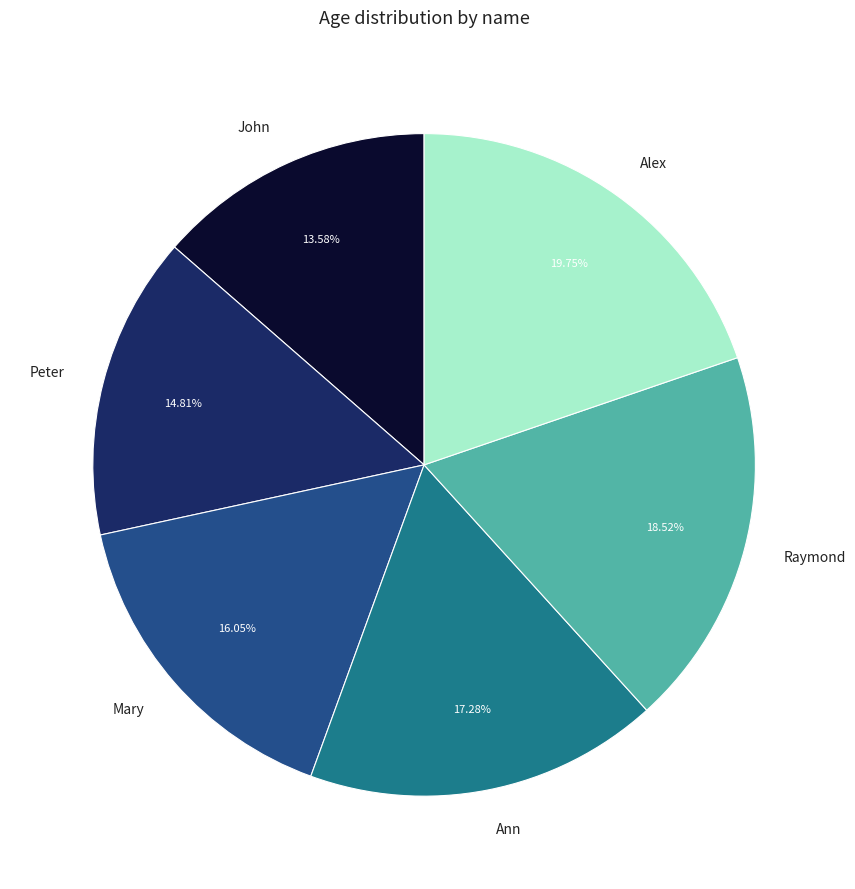

Which category has the smallest portion of the pie?

John